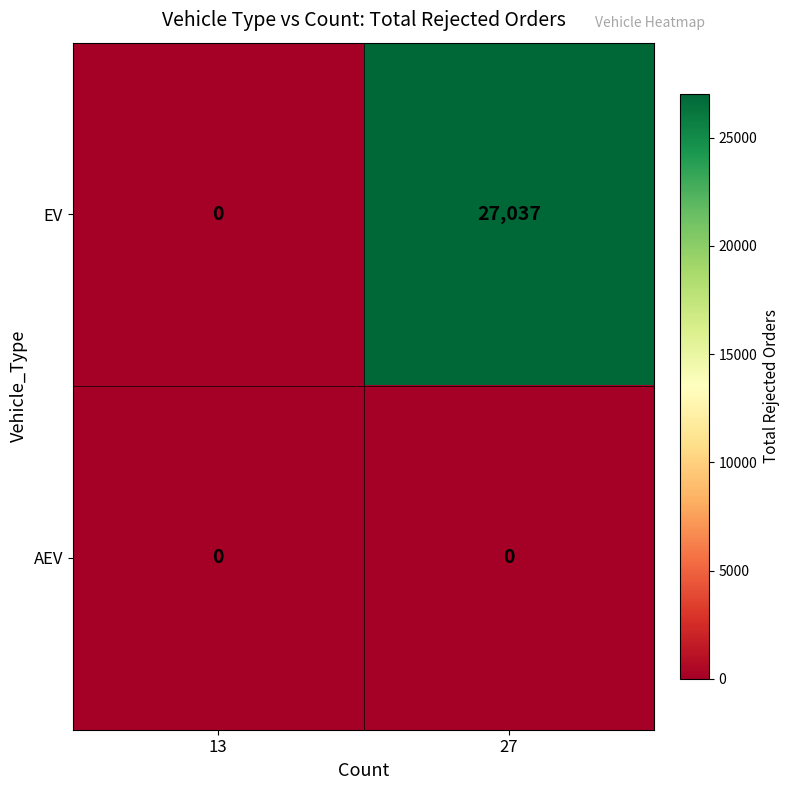

Is the value of AEV at 13 greater than the value of EV at 27?

No